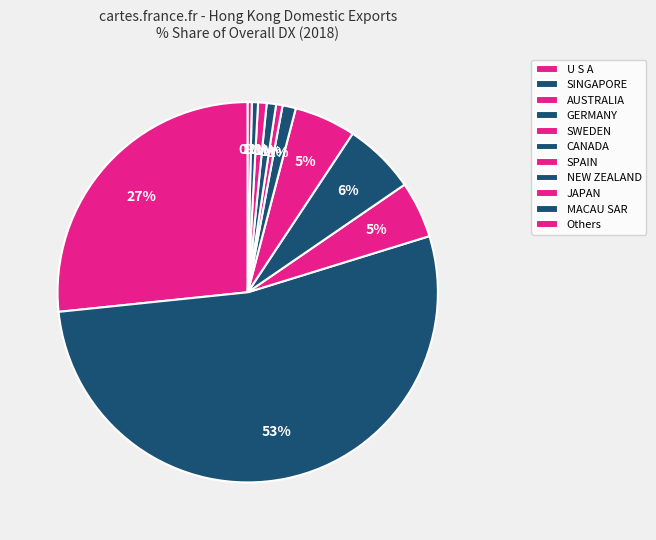

True or false: MACAU SAR accounts for 1% of the total.

True